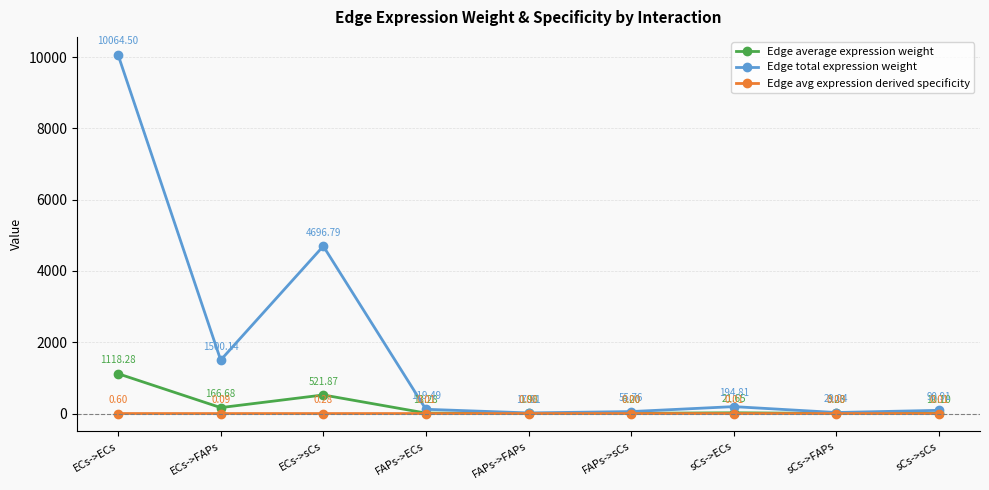

Where does the Edge total expression weight series first go above 119?

ECs->ECs